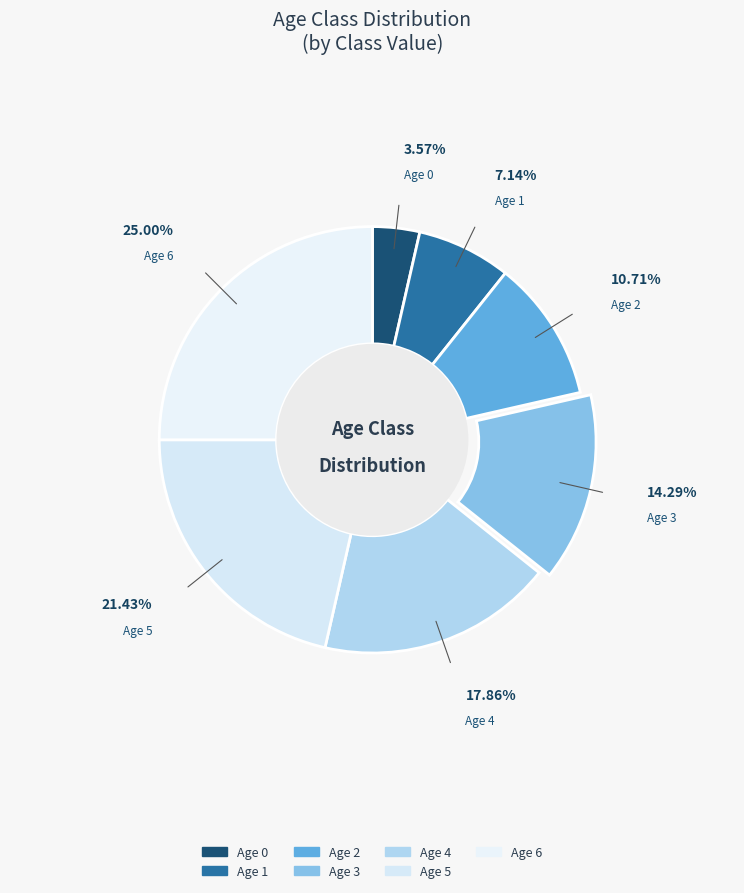

How many segments does this pie chart have?

7